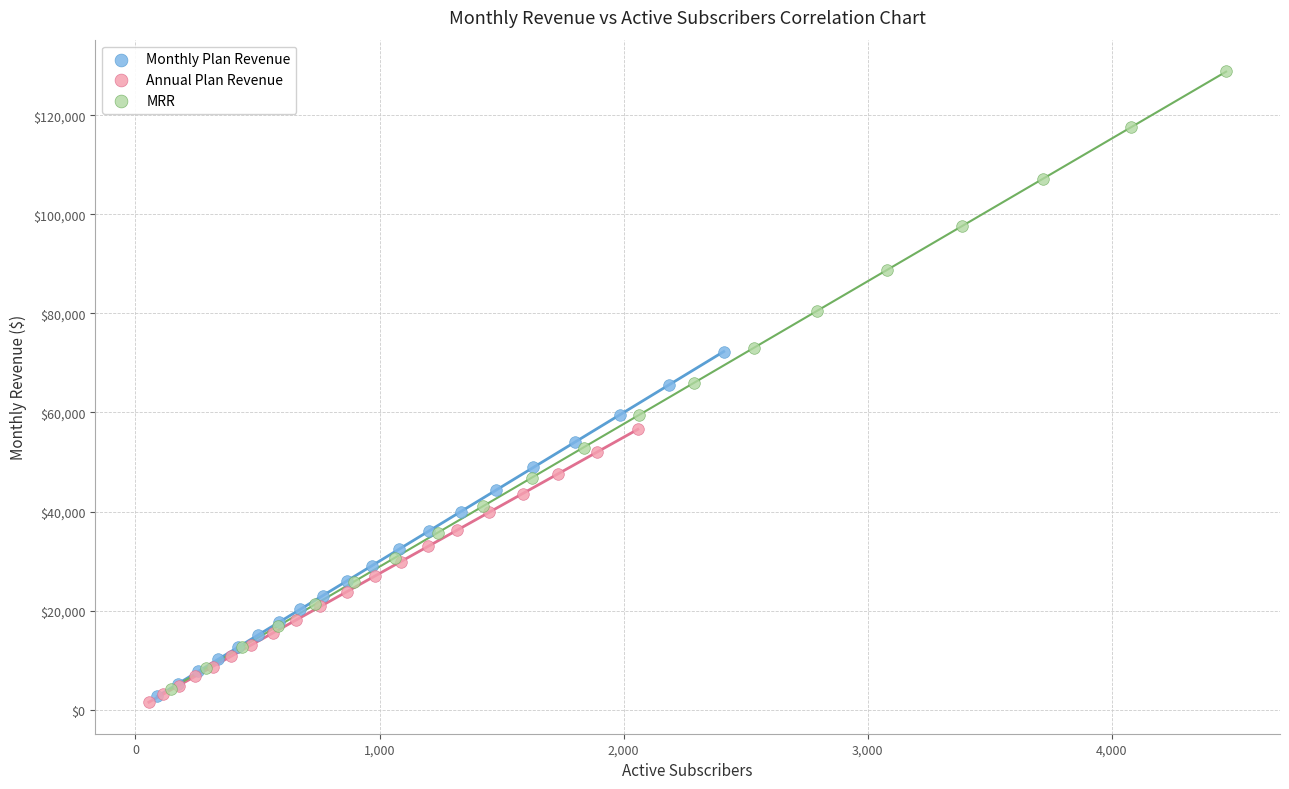

Which series has the largest Y range (max minus min)?

MRR